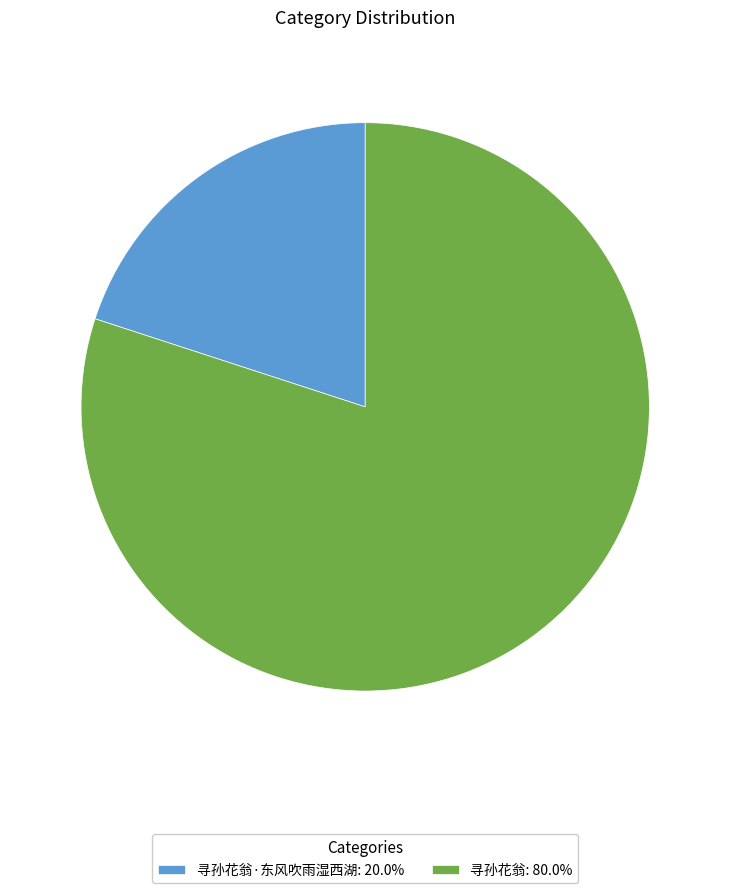

Does any single category account for the majority?

Yes